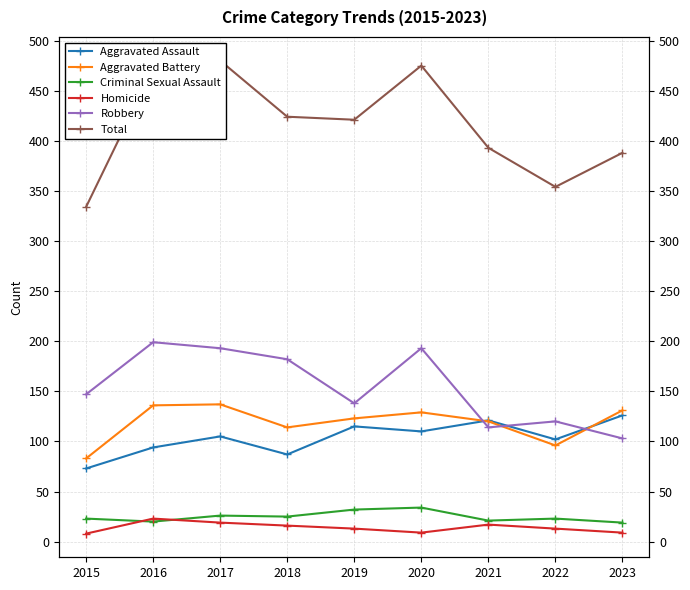

How many distinct data groups are displayed?

6